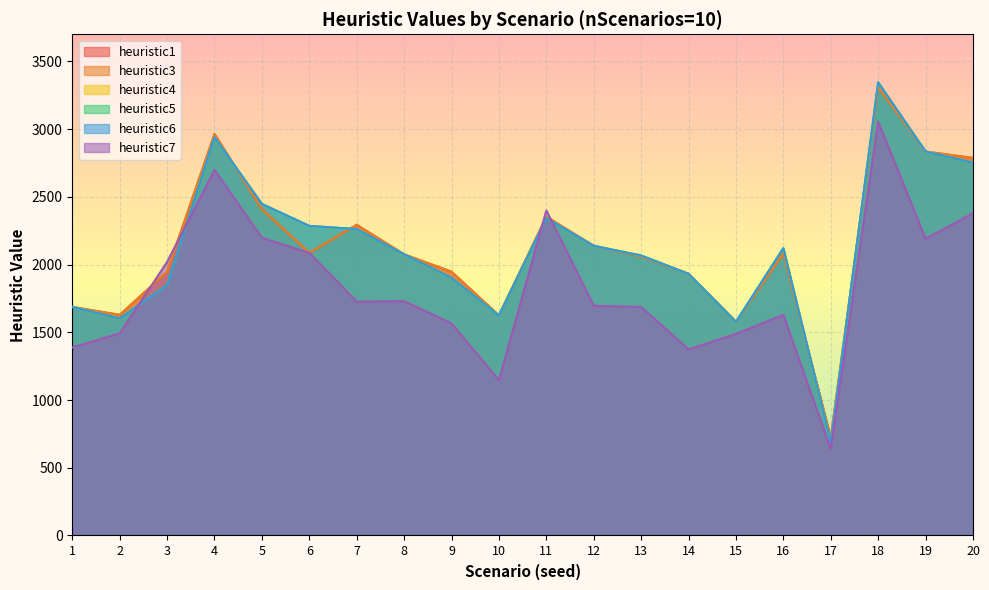

At how many categories does at least one series exceed 2643?

4